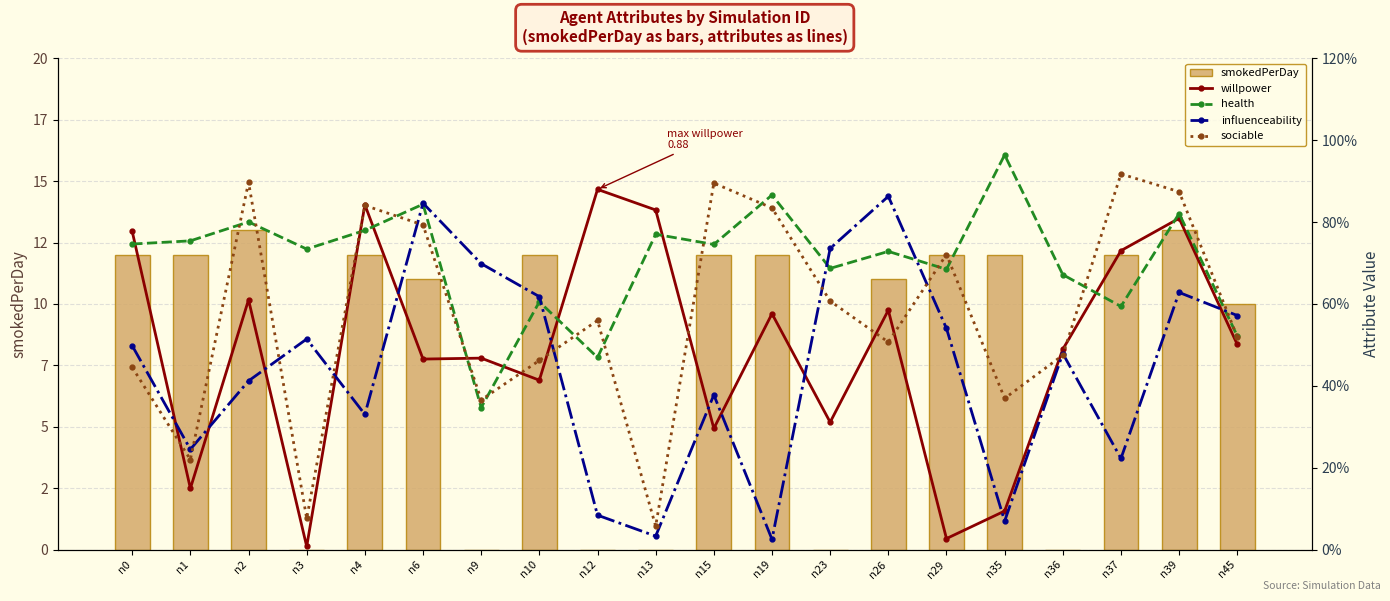

The sociable series shows 0.1 at n13. True or false?

True